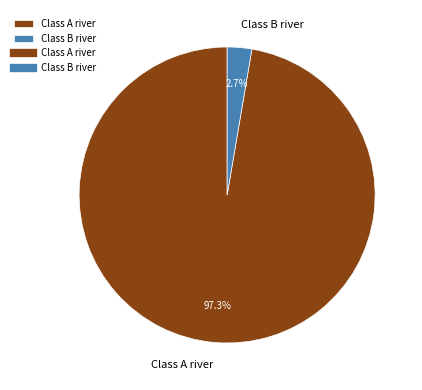

To the nearest percent, what is the difference between the Class B river and Class A river slice percentages?

95%